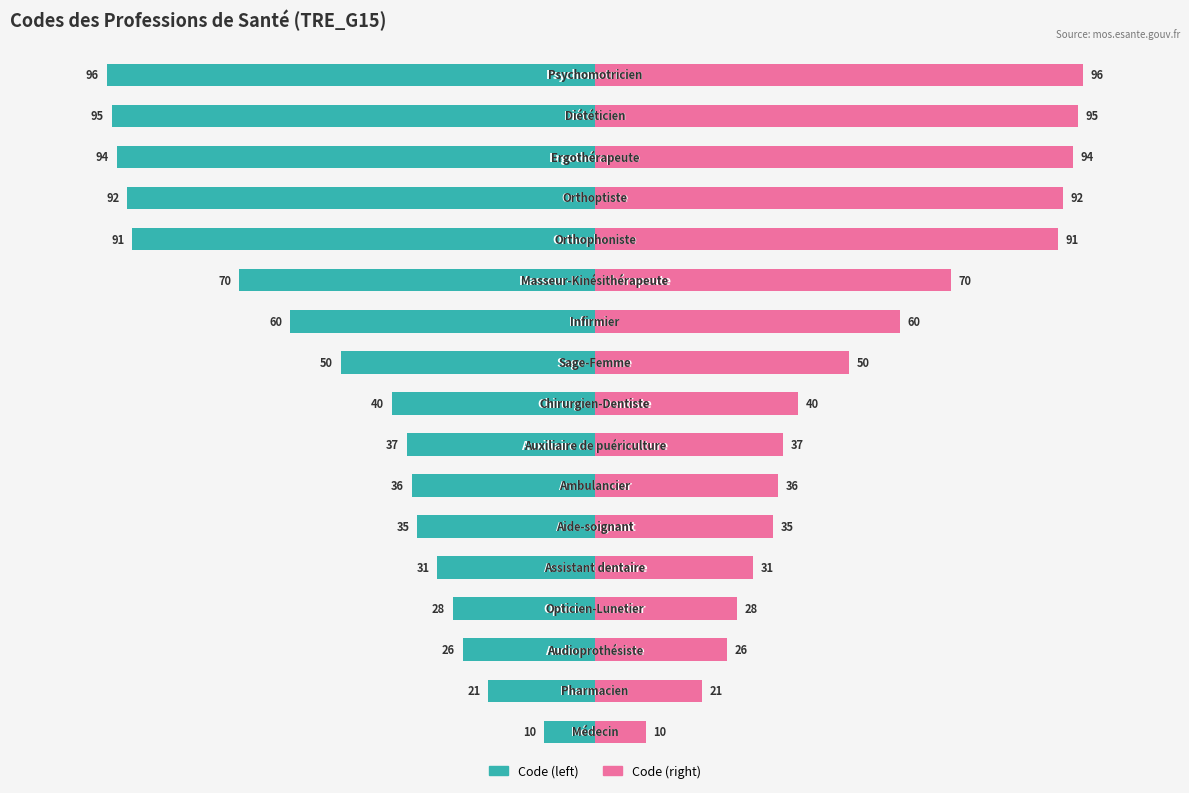

The Code (left) series shows -18 at 50. True or false?

False